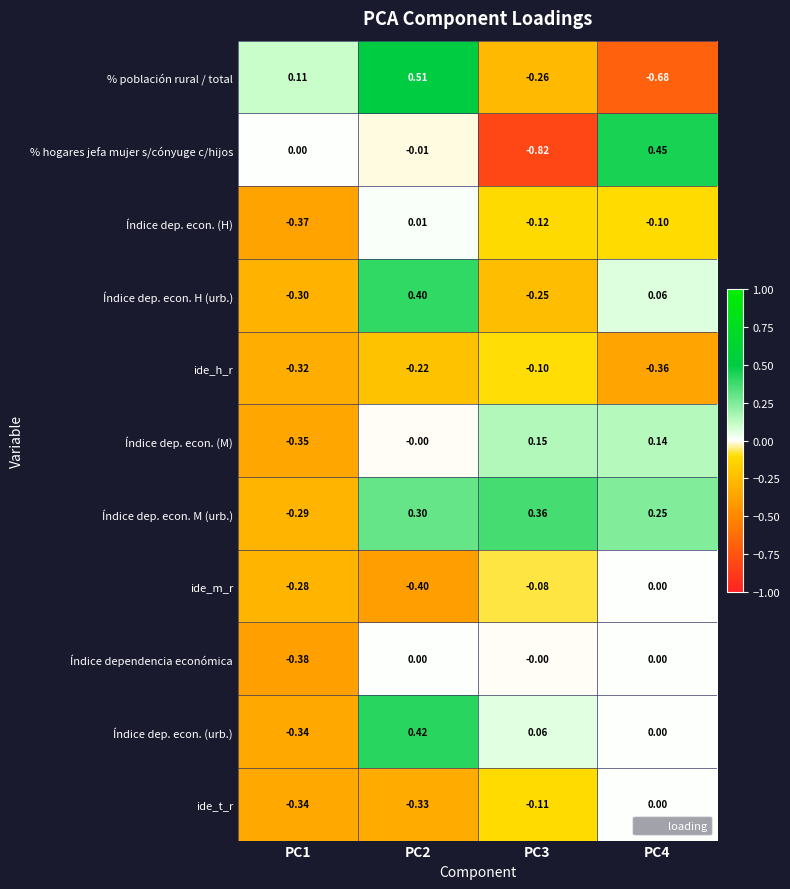

Between PC1 and PC3, which series saw the biggest shift?

% hogares jefa mujer s/cónyuge c/hijos